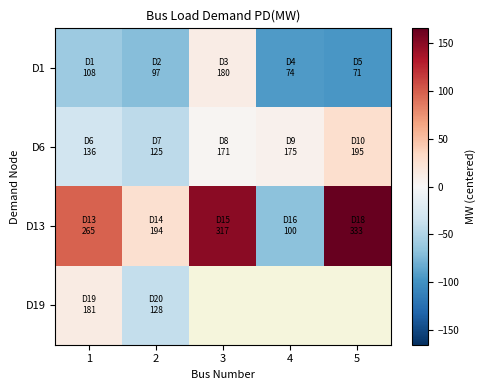

At which label is D13 closest to 48?

2